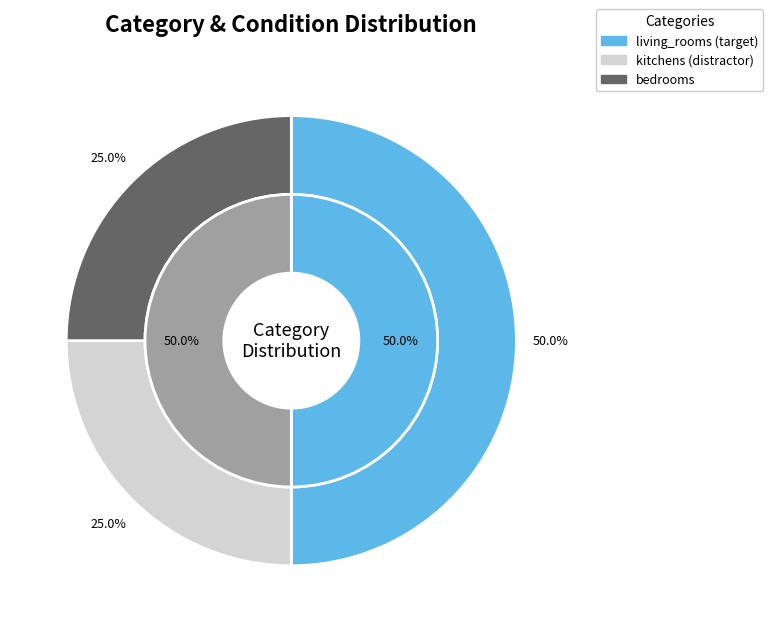

Is there any slice that represents more than half of the pie?

No